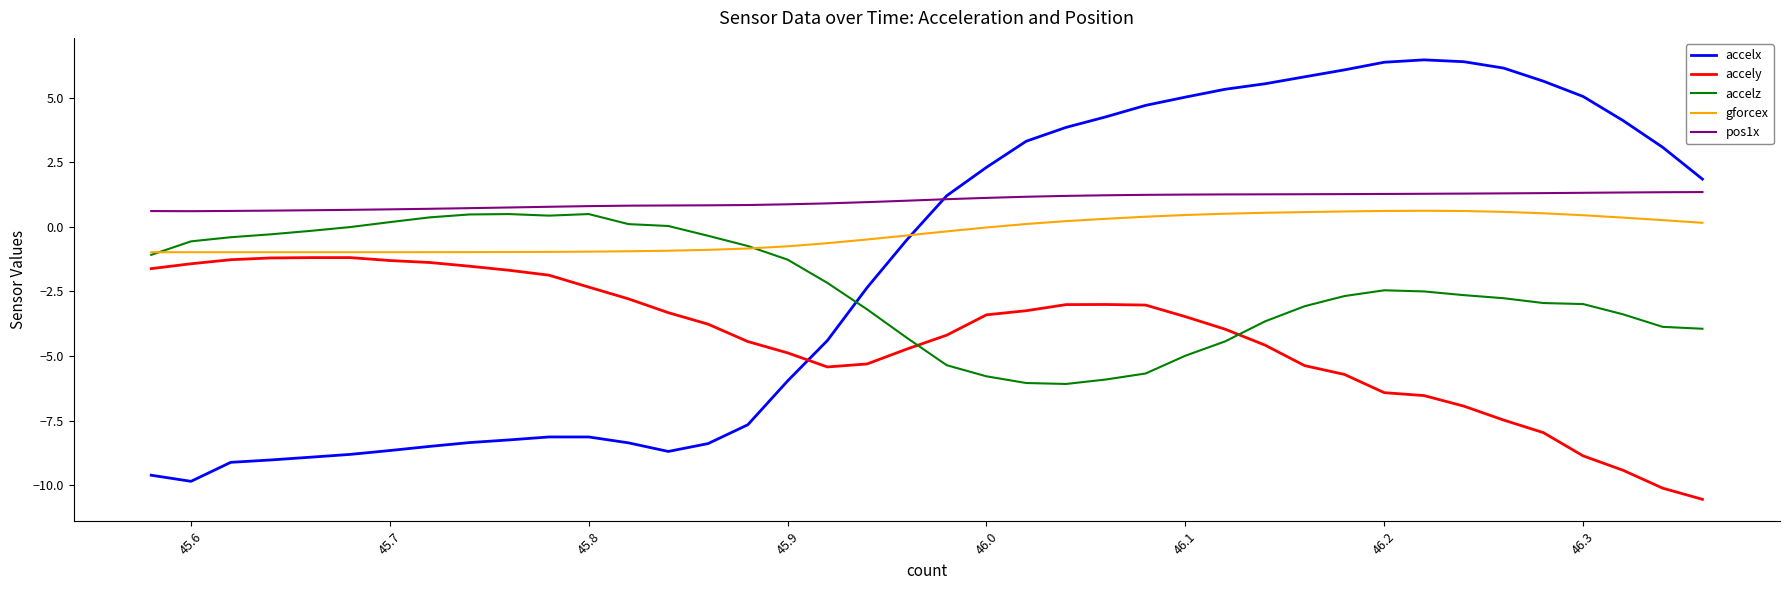

True or false: pos1x and gforcex cross at least once.

False